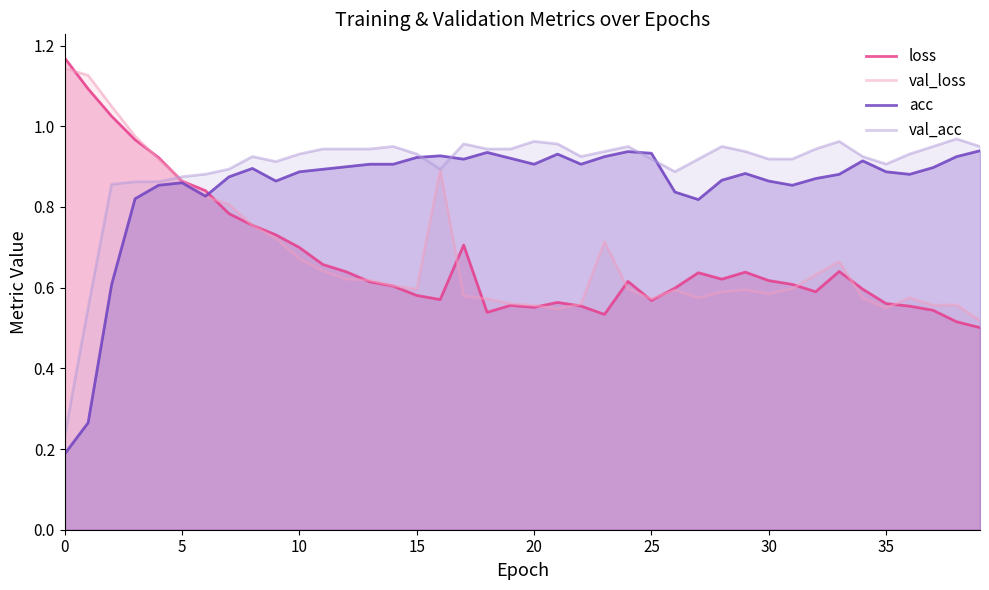

Between 17 and 36, which series saw the biggest shift?

loss